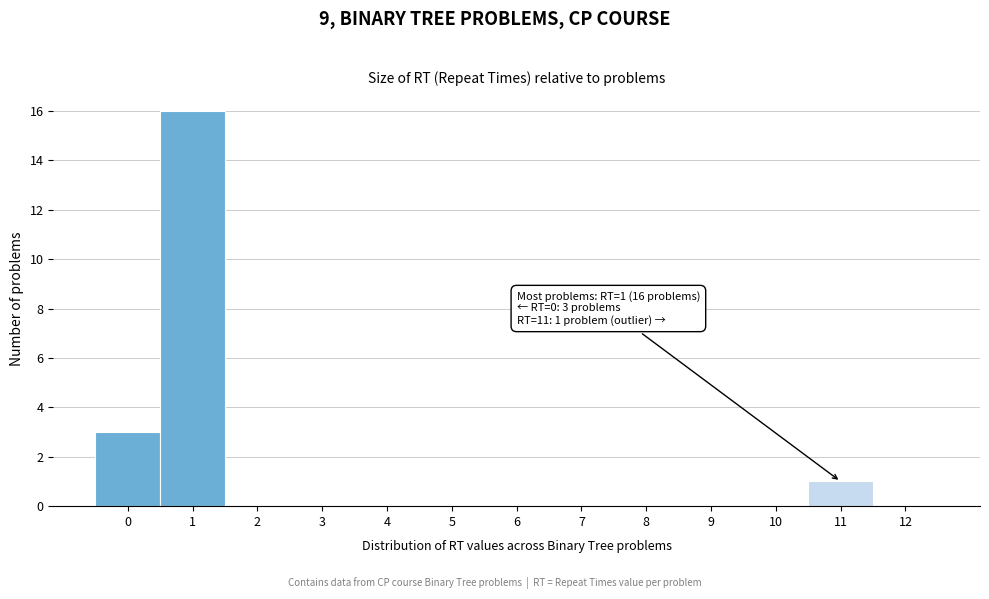

Over which range of the x-axis is the bar tallest?

0.5 to 1.5